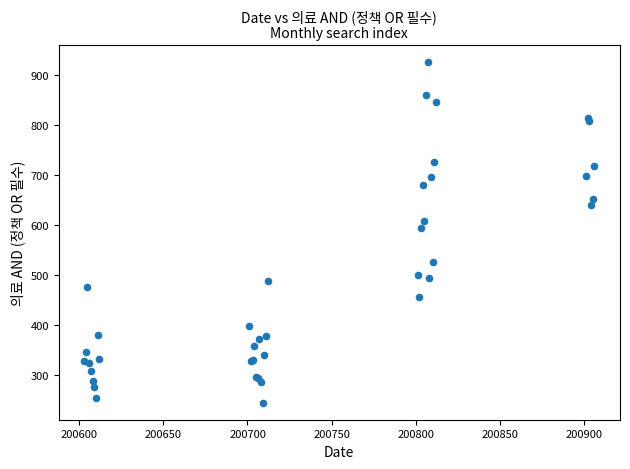

What Y value in the scatter plot is closest to 585?

594